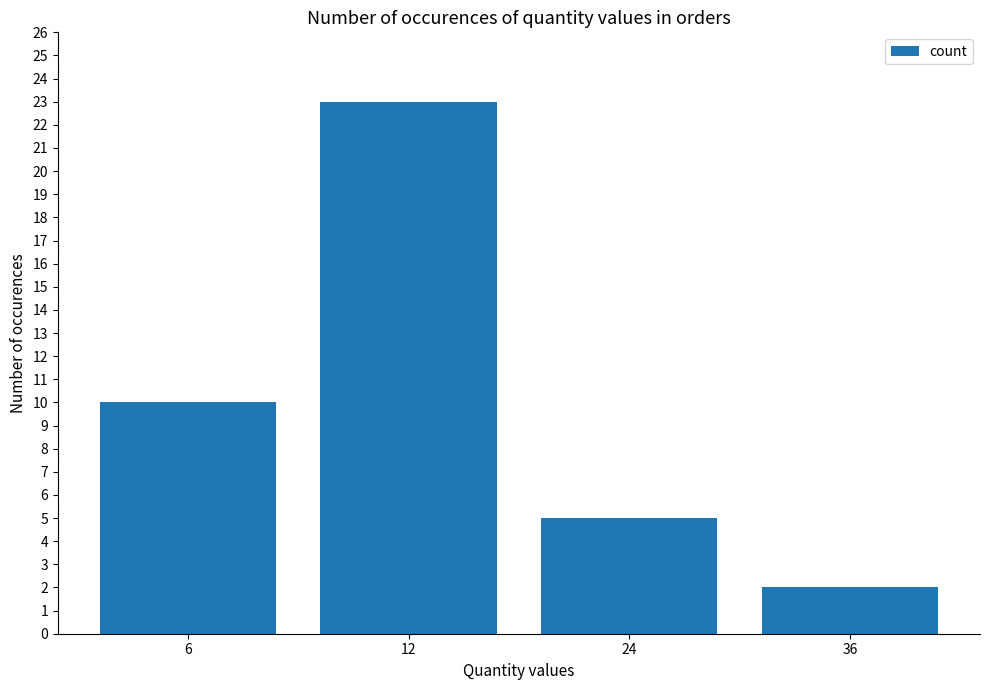

Is it true that the value at 36 is 2?

True